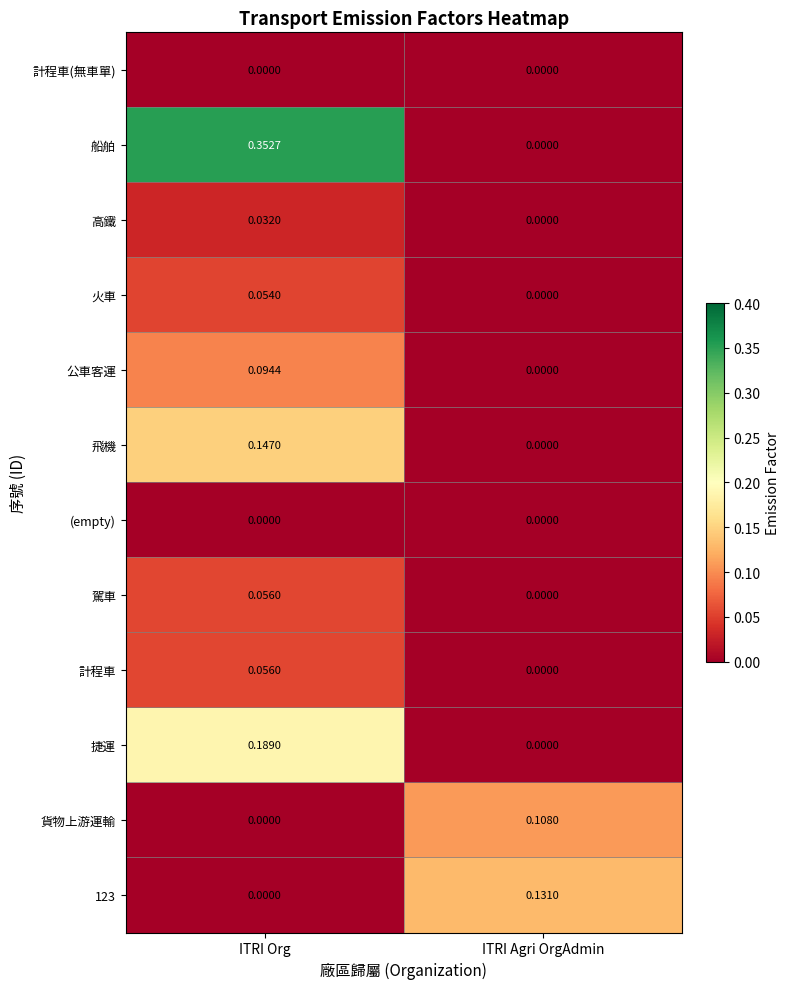

At which category is the sum across all series the highest?

ITRI Org